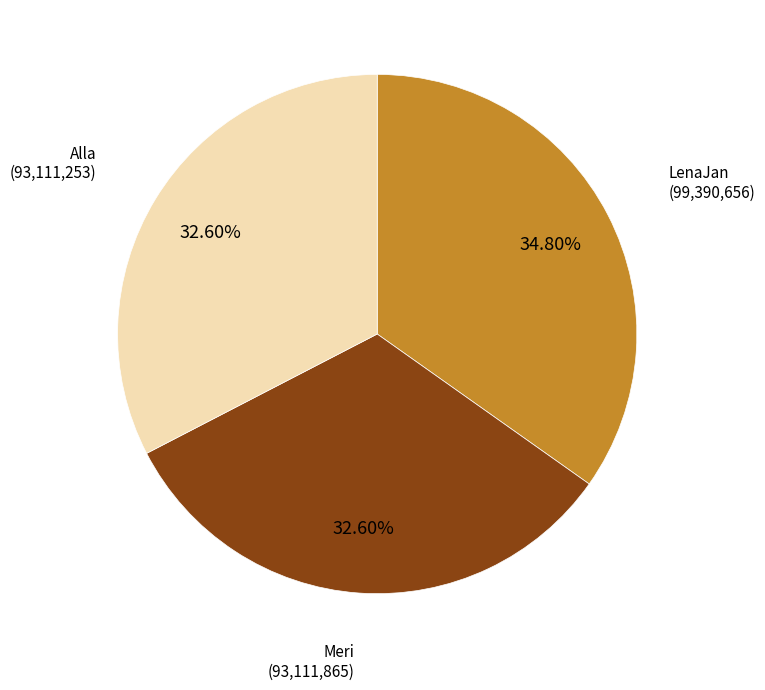

Is there a majority slice in this chart?

No